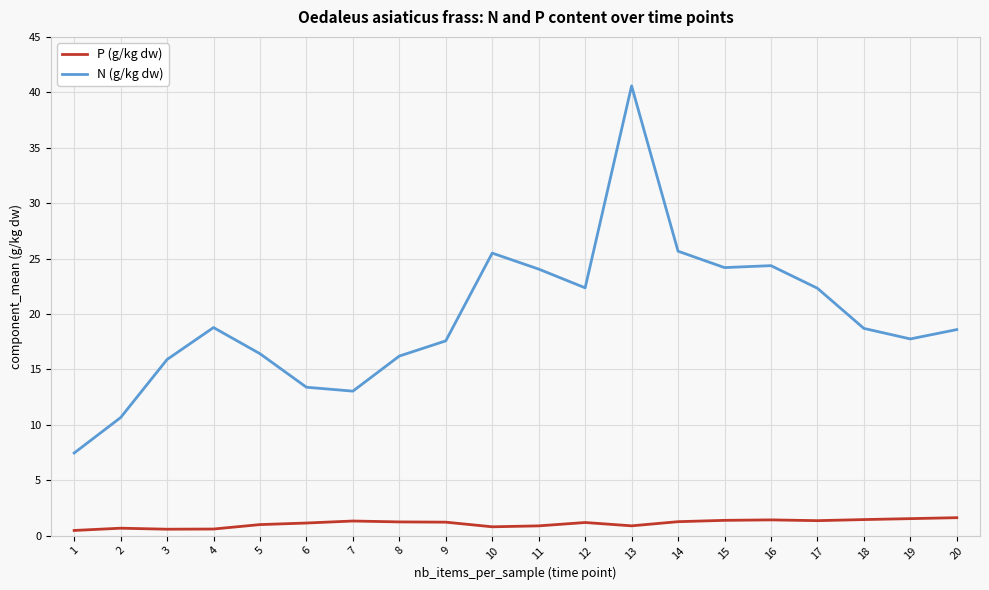

The N (g/kg dw) series shows 6.3 at 7. True or false?

False